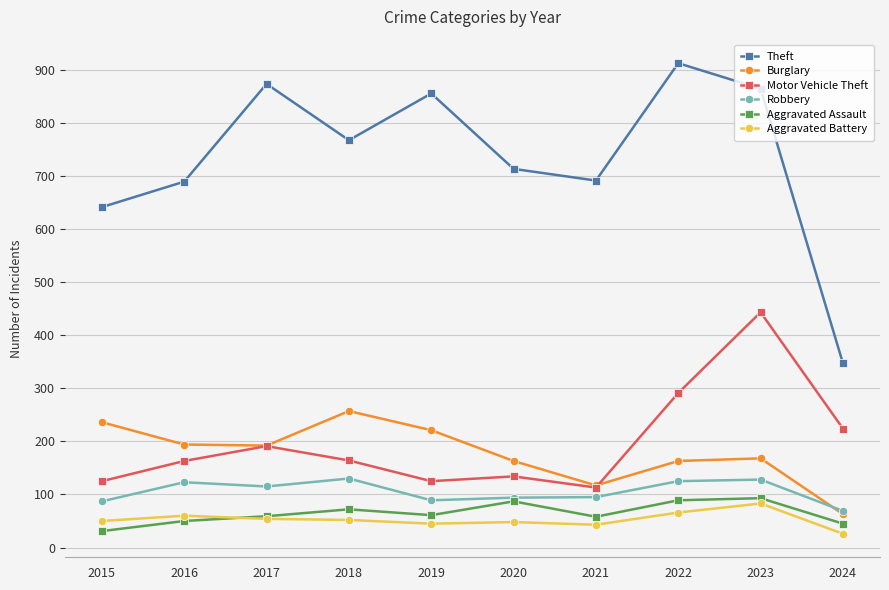

Which series changed the most between 2017 and 2023?

Motor Vehicle Theft